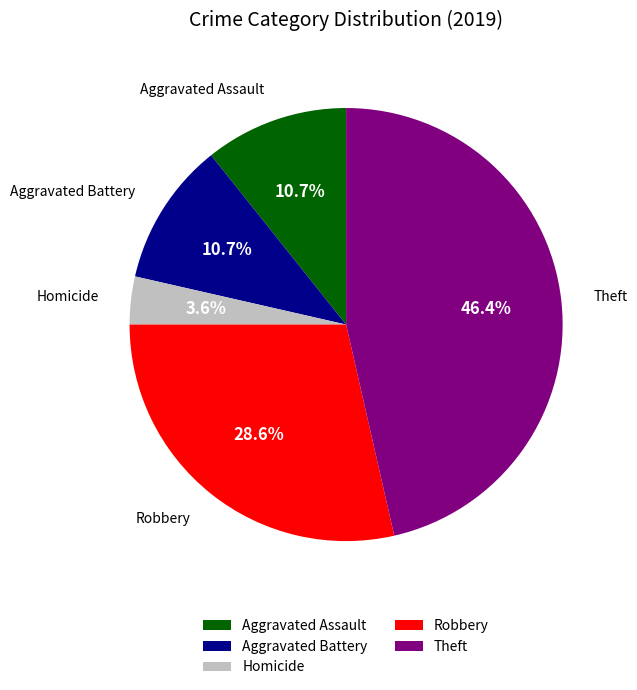

How many segments does this pie chart have?

5